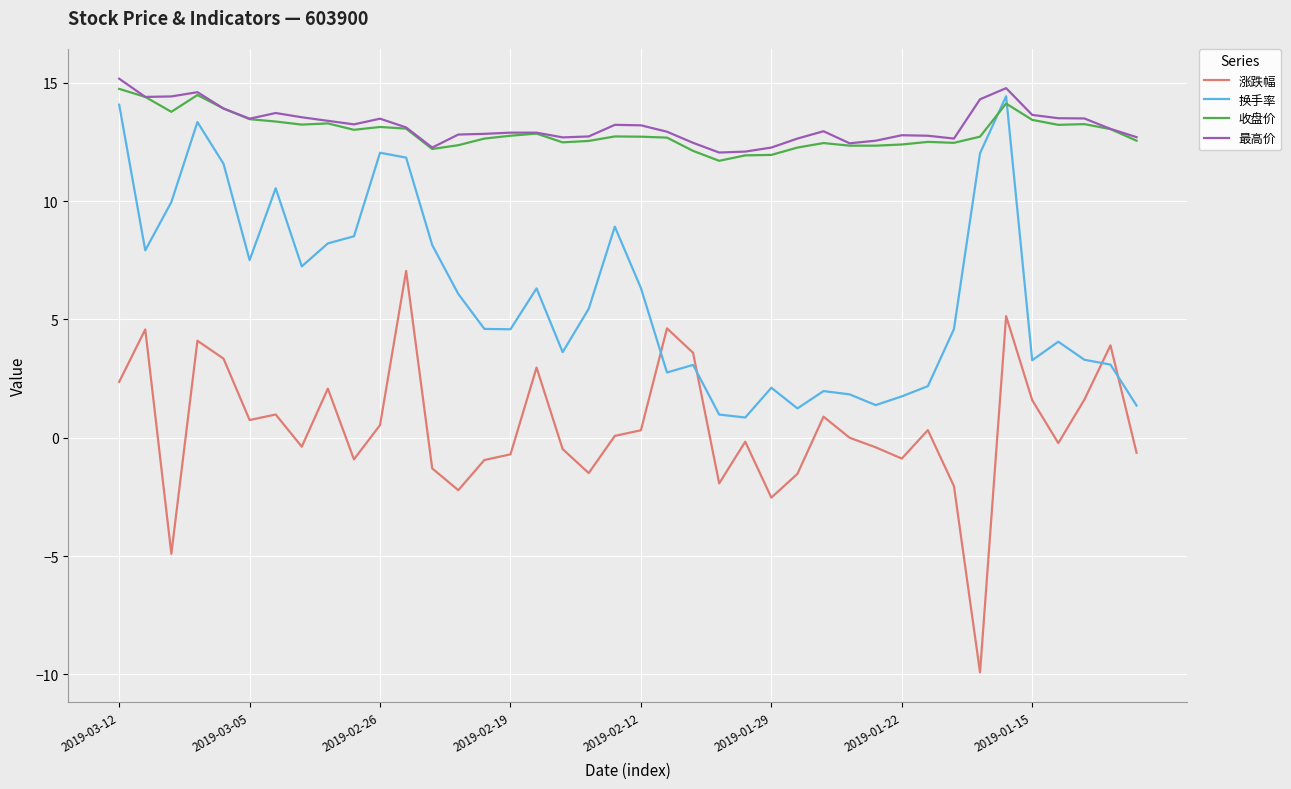

True or false: 最高价 has more than 0 interior local peaks.

True